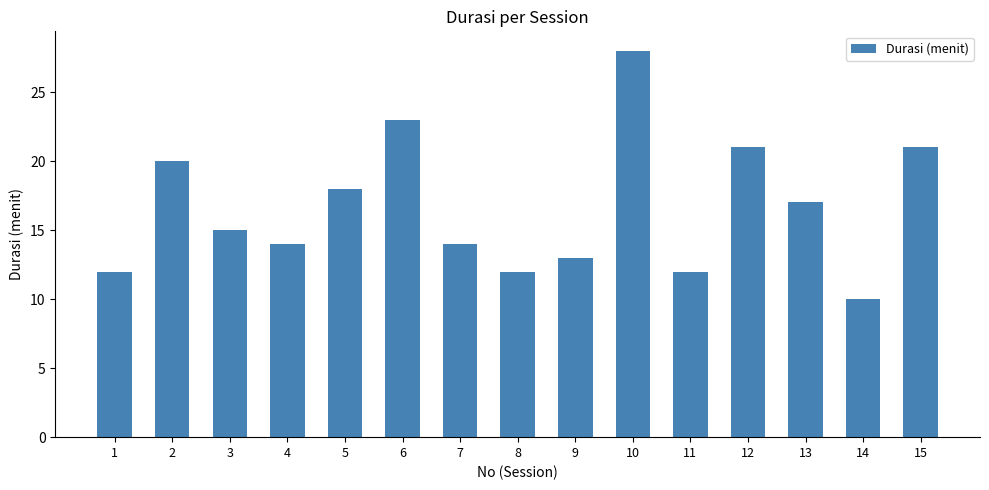

What is the difference between the values at 13 and 2?

3